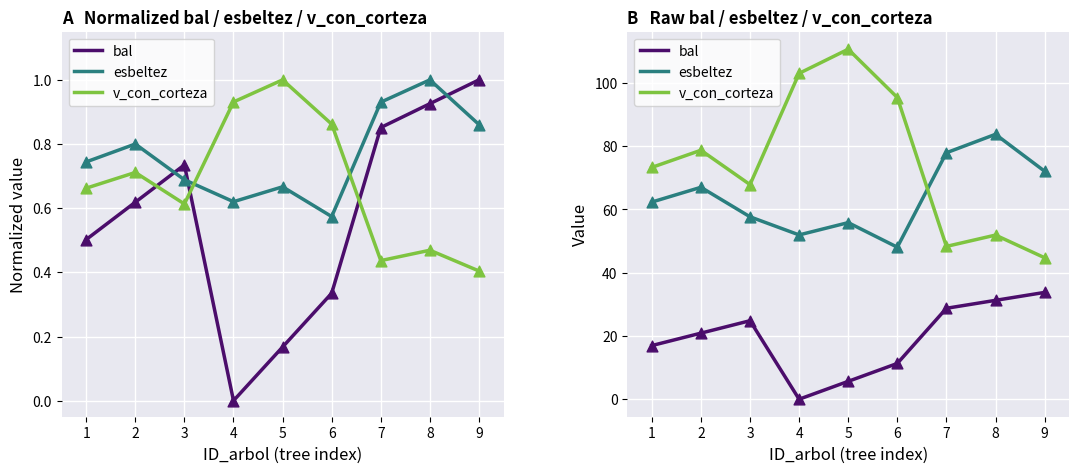

At how many categories does at least one series exceed 97?

2